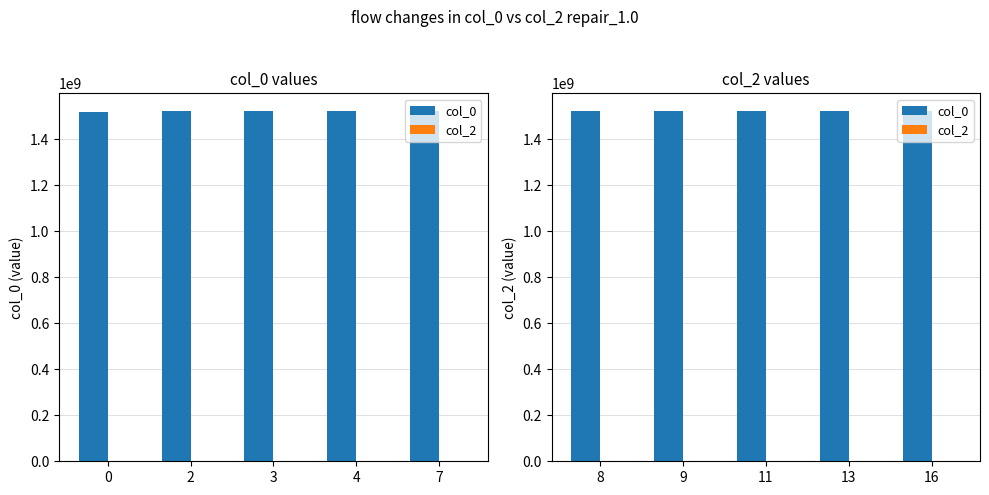

At which category is the sum across all series the highest?

16